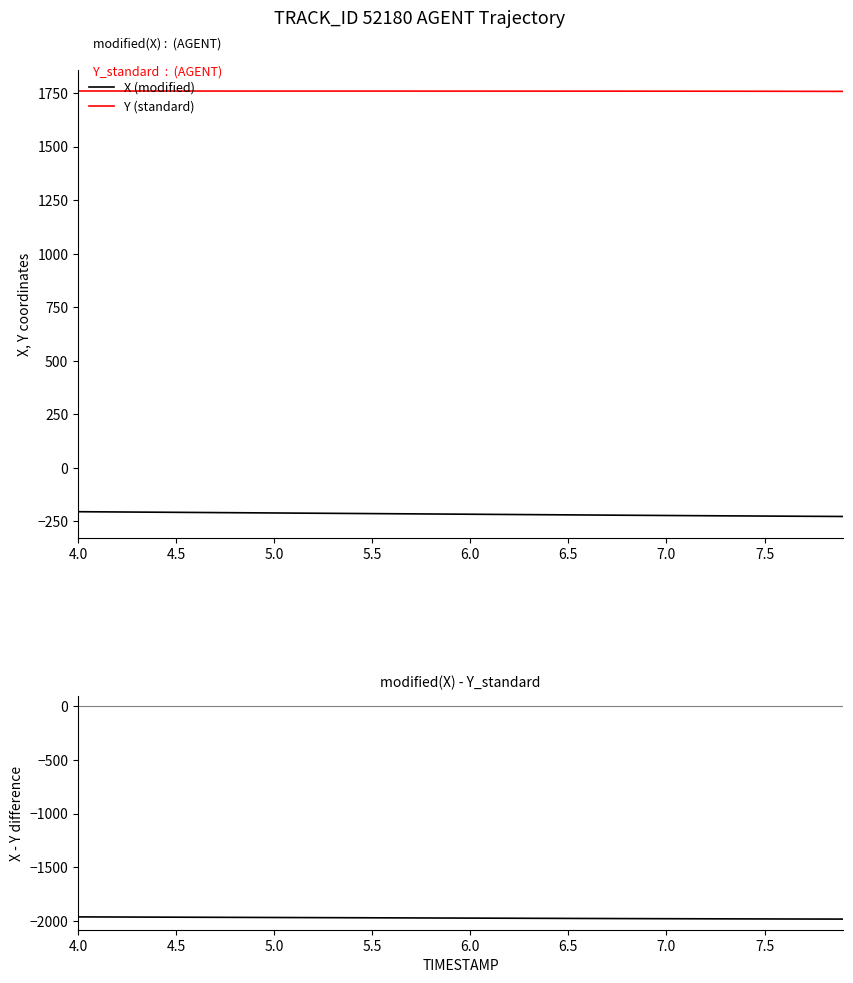

True or false: Y (standard) and X (modified) cross at least once.

False